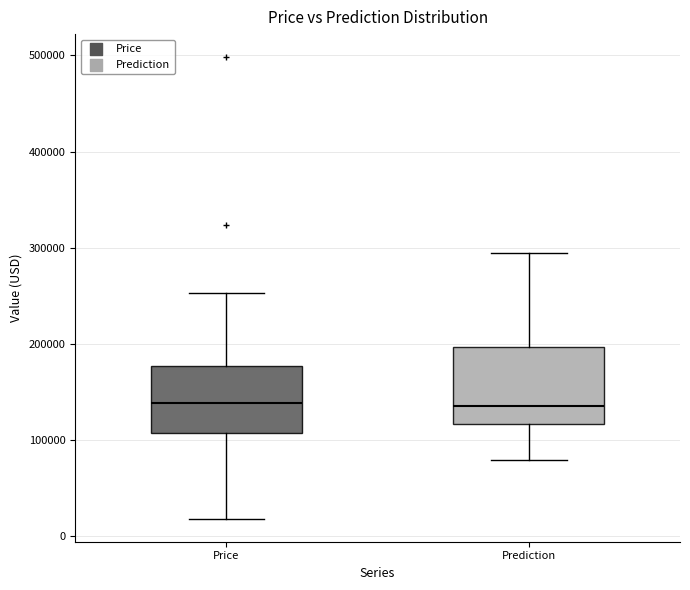

Reading left to right, read every box against the y-axis: the position of its median line, the range the box covers, and the ends of its whiskers. The values are not printed on the chart, so give them approximately, as read against the axis.

Price: median 140000, box 110000 to 180000, whiskers 20000 to 250000
Prediction: median 140000, box 120000 to 200000, whiskers 80000 to 290000